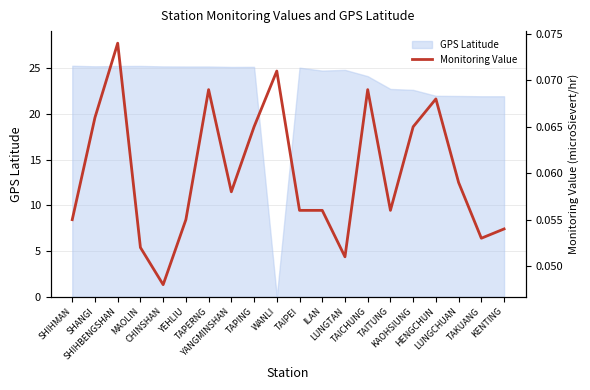

Is it true that the value at ILAN is 0.1?

False